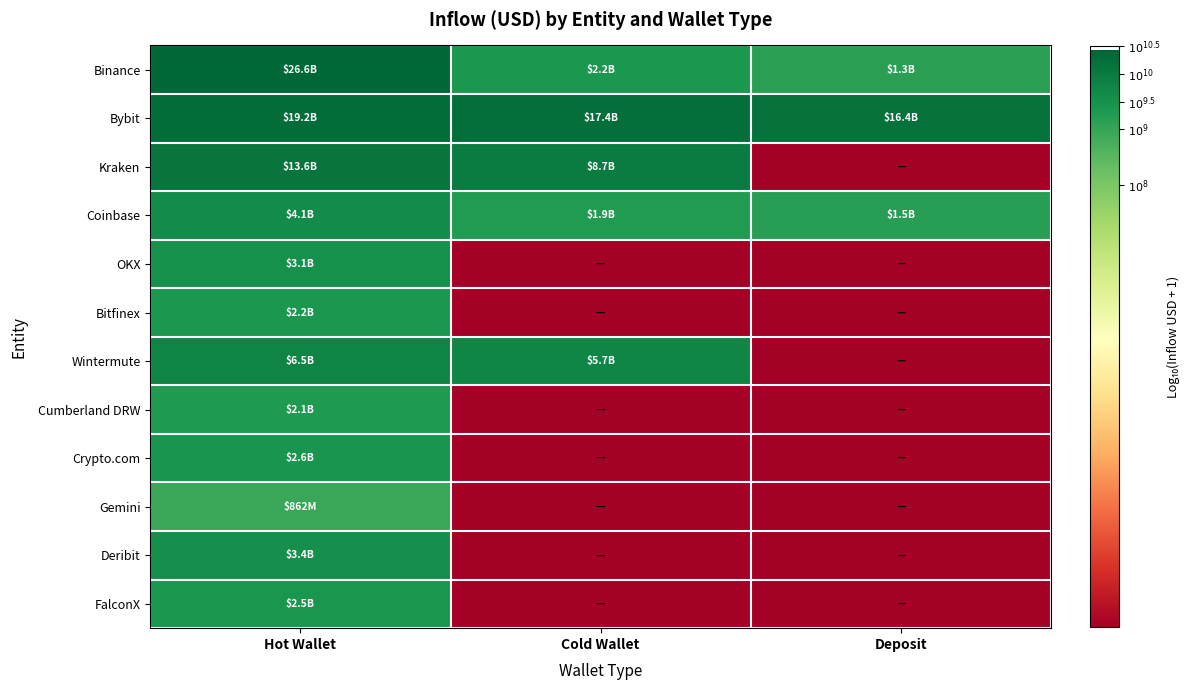

Reading right to left, transcribe all the data shown in this chart.

Binance: Deposit=9.1	Cold Wallet=9.3	Hot Wallet=10.4
Bybit: Deposit=10.2	Cold Wallet=10.2	Hot Wallet=10.3
Kraken: Deposit=0.0	Cold Wallet=9.9	Hot Wallet=10.1
Coinbase: Deposit=9.2	Cold Wallet=9.3	Hot Wallet=9.6
OKX: Deposit=0.0	Cold Wallet=0.0	Hot Wallet=9.5
Bitfinex: Deposit=0.0	Cold Wallet=0.0	Hot Wallet=9.3
Wintermute: Deposit=0.0	Cold Wallet=9.8	Hot Wallet=9.8
Cumberland DRW: Deposit=0.0	Cold Wallet=0.0	Hot Wallet=9.3
Crypto.com: Deposit=0.0	Cold Wallet=0.0	Hot Wallet=9.4
Gemini: Deposit=0.0	Cold Wallet=0.0	Hot Wallet=8.9
Deribit: Deposit=0.0	Cold Wallet=0.0	Hot Wallet=9.5
FalconX: Deposit=0.0	Cold Wallet=0.0	Hot Wallet=9.4